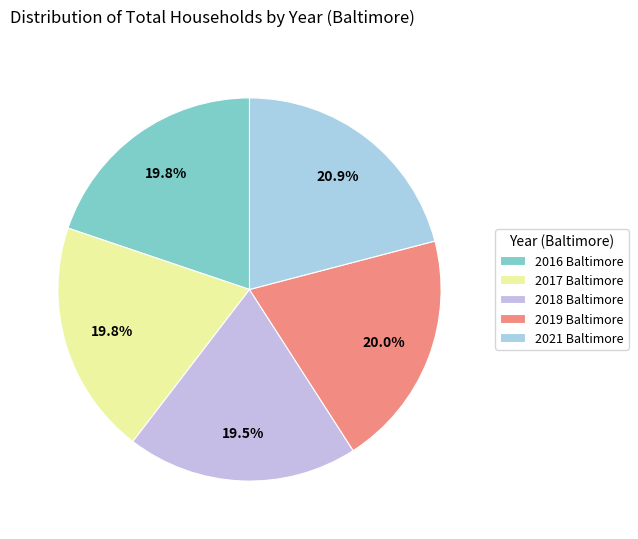

Approximately how many times larger is the value at 2017 Baltimore compared to 2018 Baltimore?

1.0